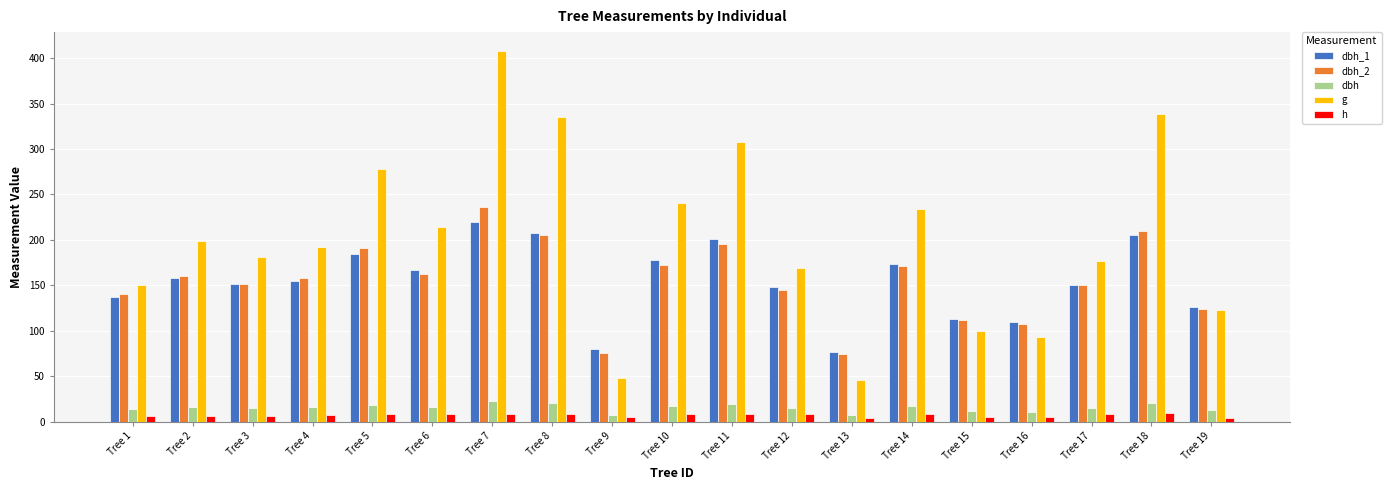

At which category does the chart reach its peak across all series?

Tree 7